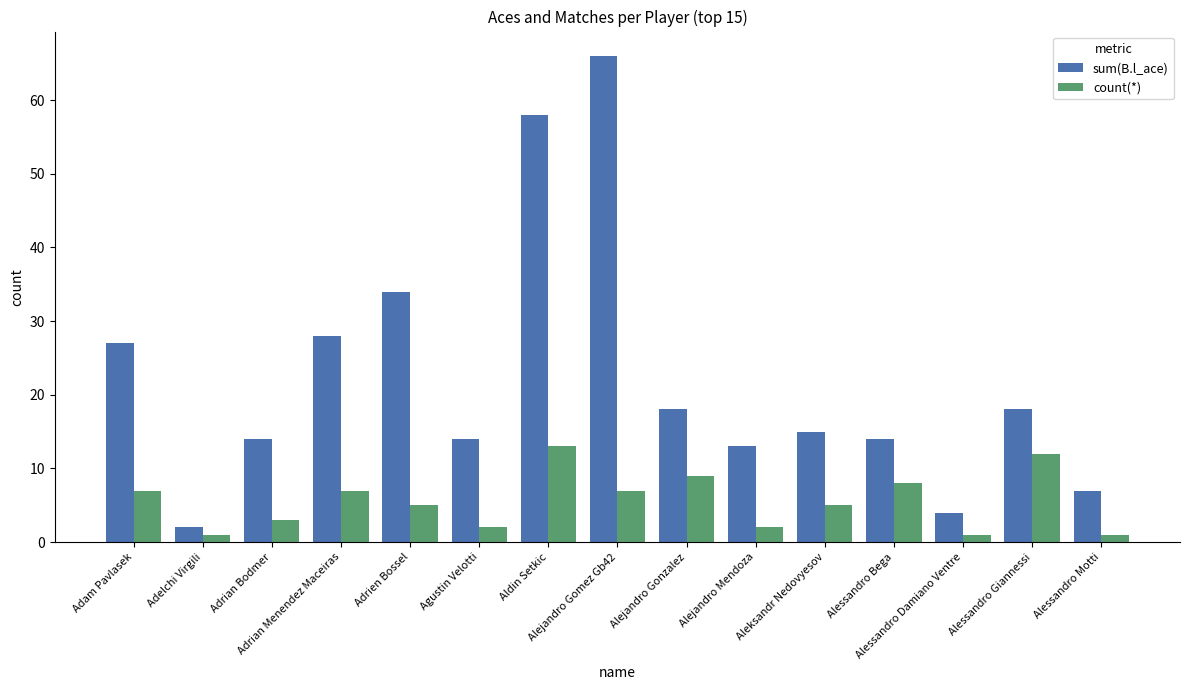

The value of count(*) at Aleksandr Nedovyesov is 5. True or false?

True